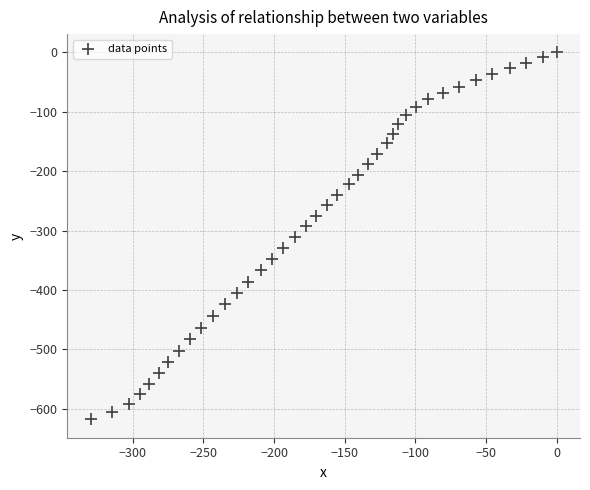

What is the range of Y values (max minus min)?

617.7